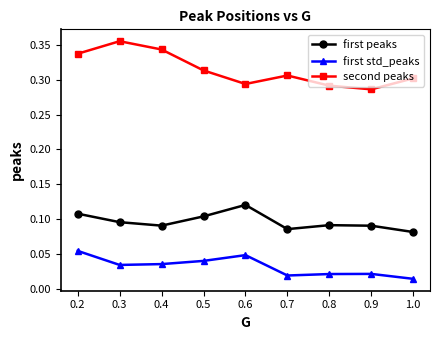

List the series in order of their peak value, lowest first.

first std_peaks, first peaks, second peaks